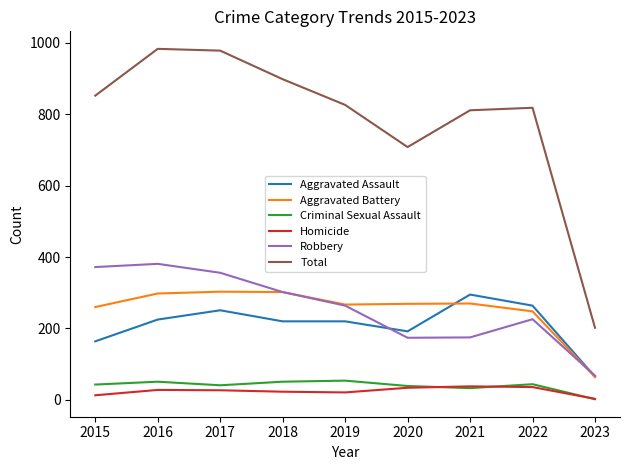

Which series changed the most between 2017 and 2019?

Total